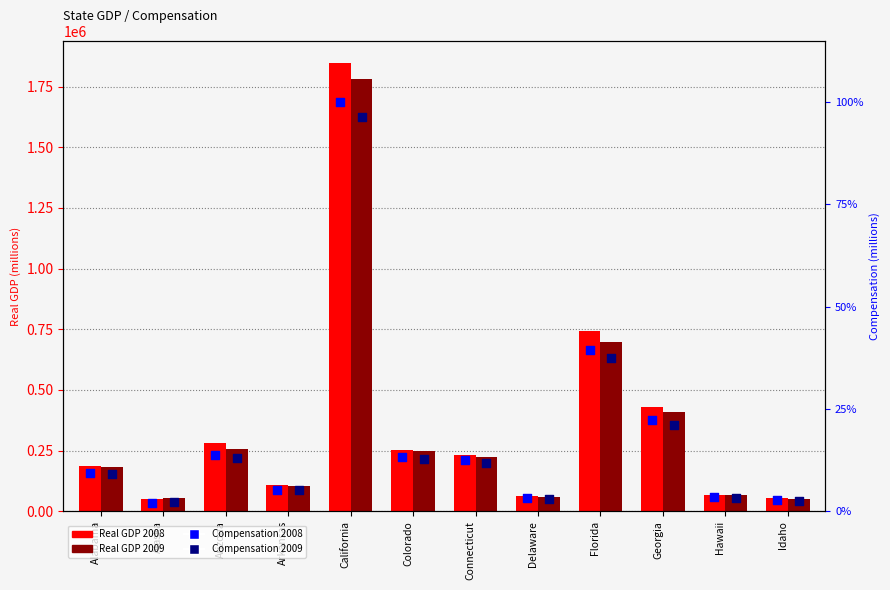

Which series has the largest Y range (max minus min)?

Real GDP 2008